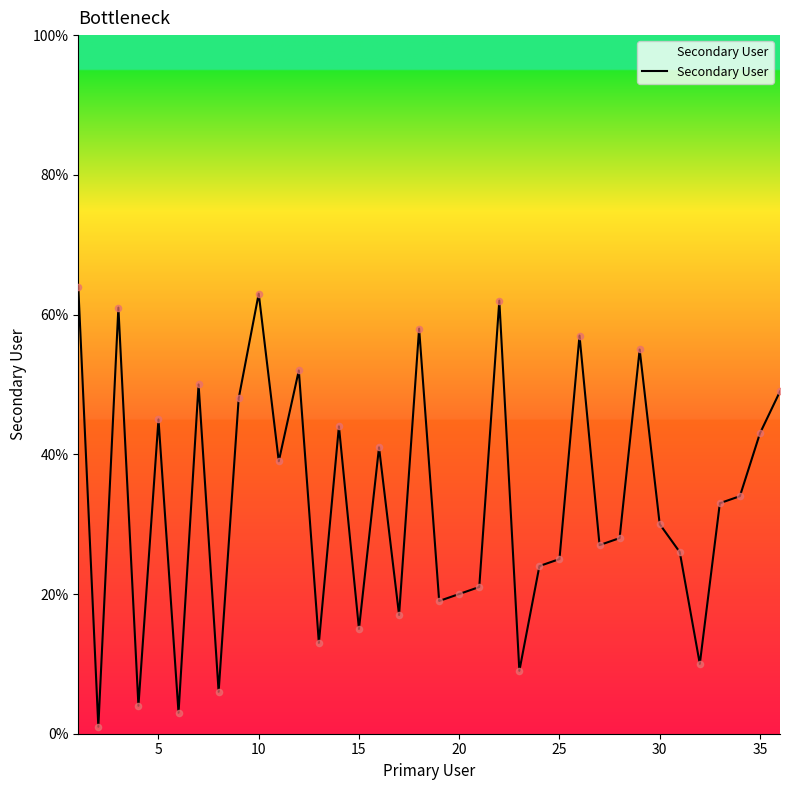

What is the difference between the maximum and minimum values?

63